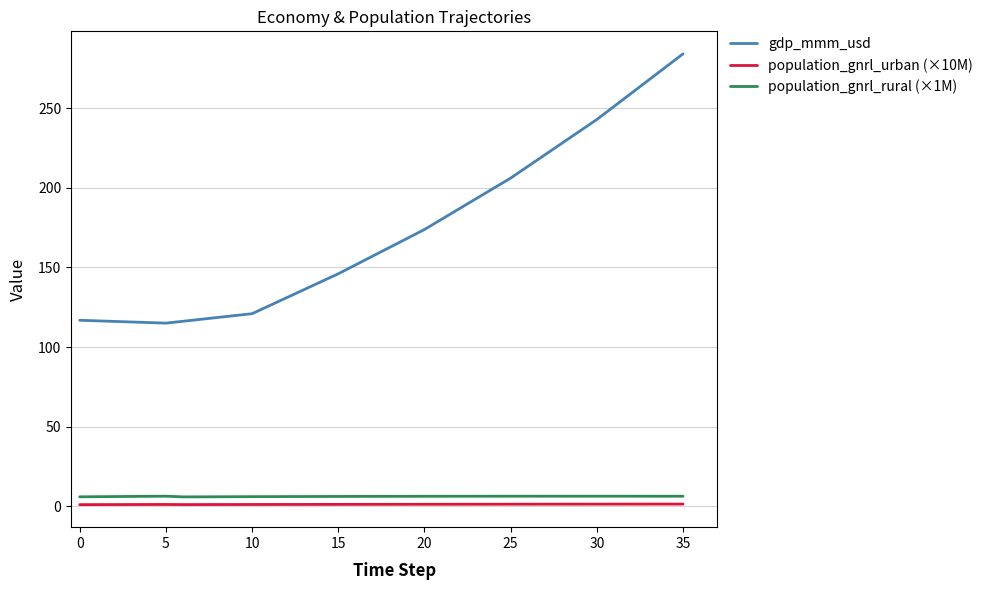

Which series has the largest total across all categories?

gdp_mmm_usd